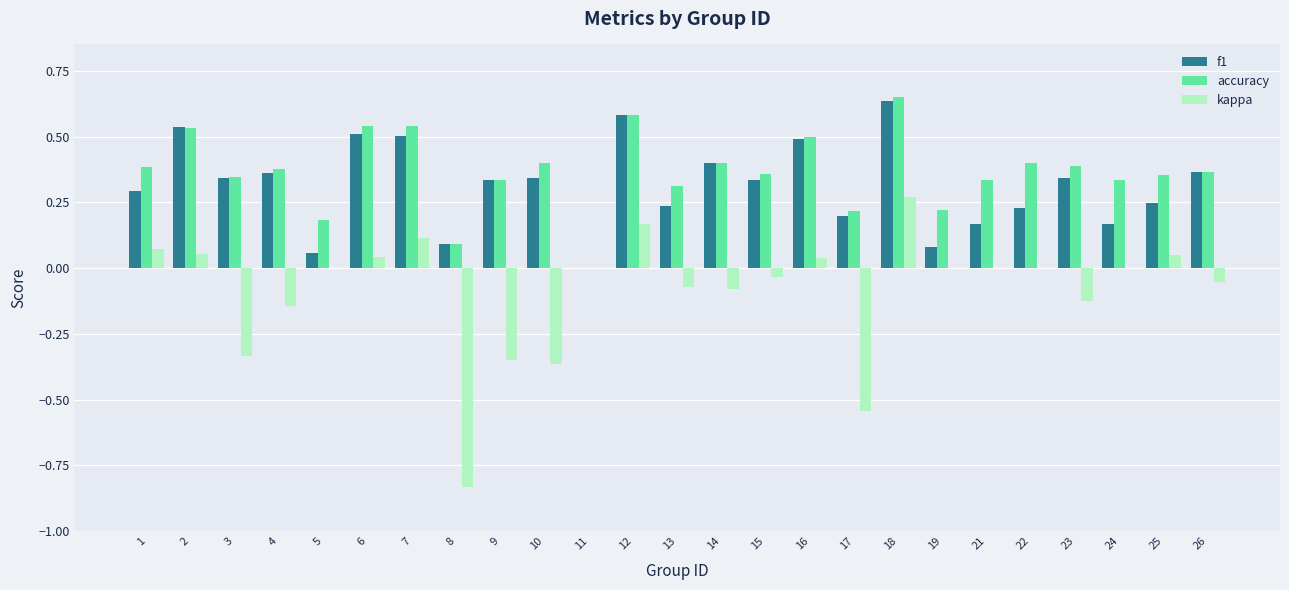

At which label does kappa reach its peak?

18